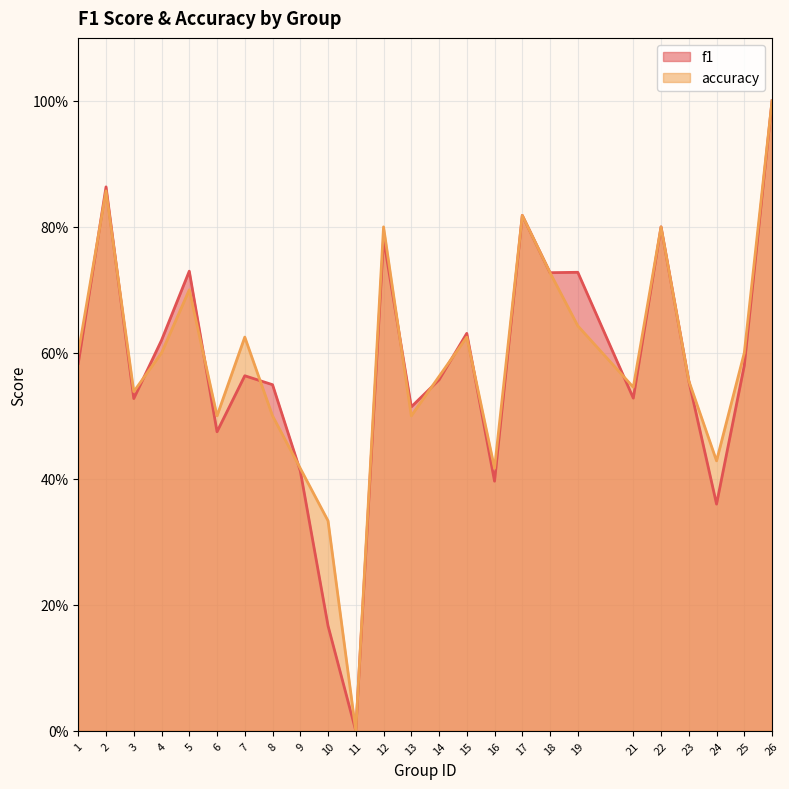

Which series has the largest range (max minus min)?

f1